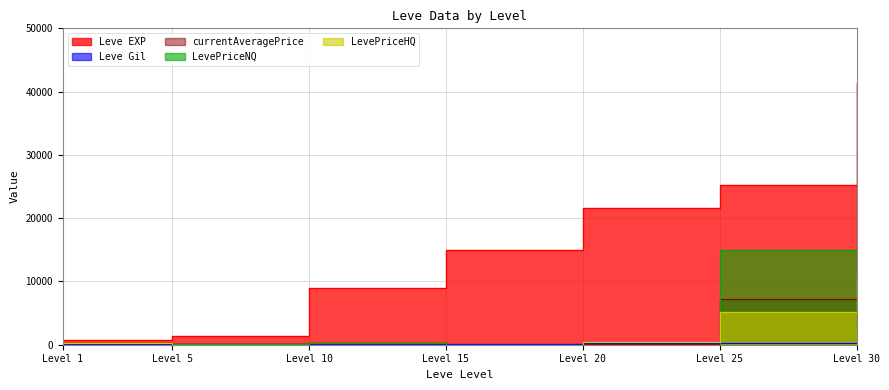

Where is the first local maximum for LevePriceNQ?

Level 10